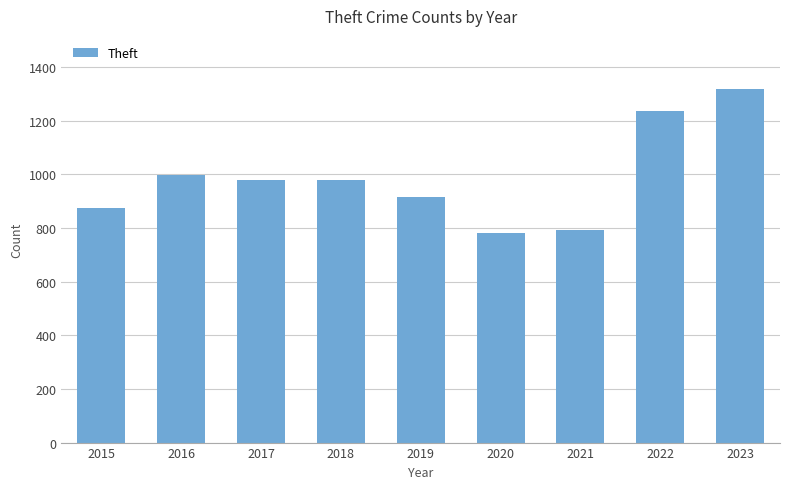

Which has a higher value, 2016 or 2020?

2016